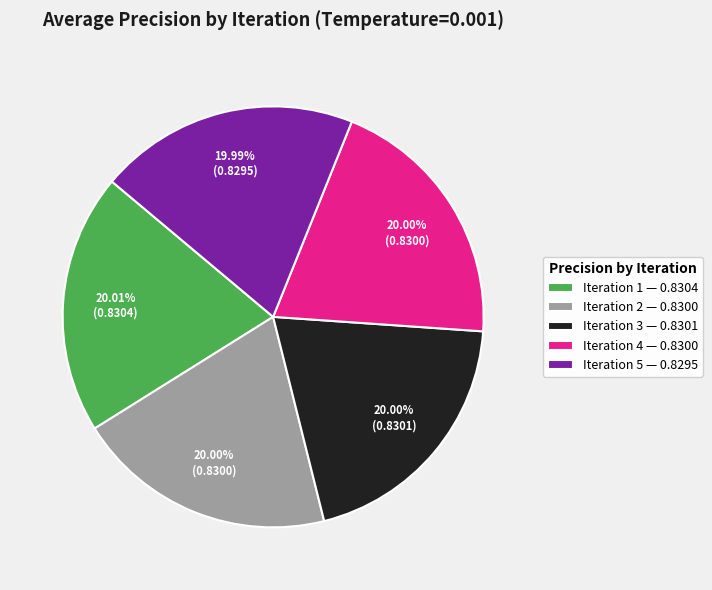

To the nearest percent, what is the average slice percentage?

20%